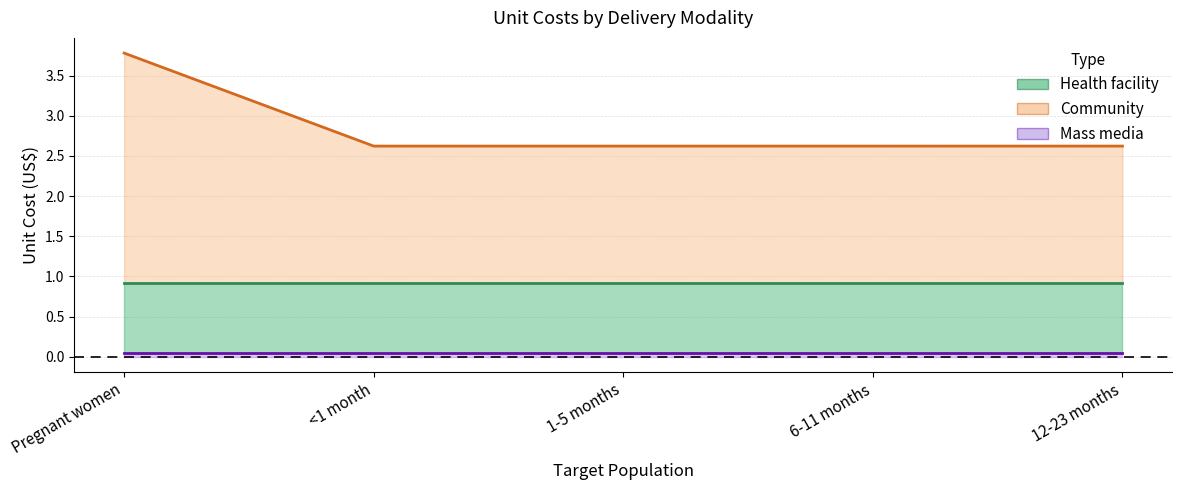

Count the number of categories in the chart.

5